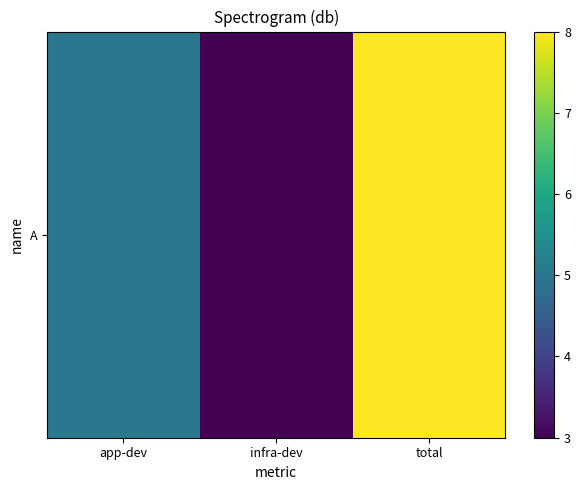

Between app-dev and infra-dev, which is larger?

app-dev